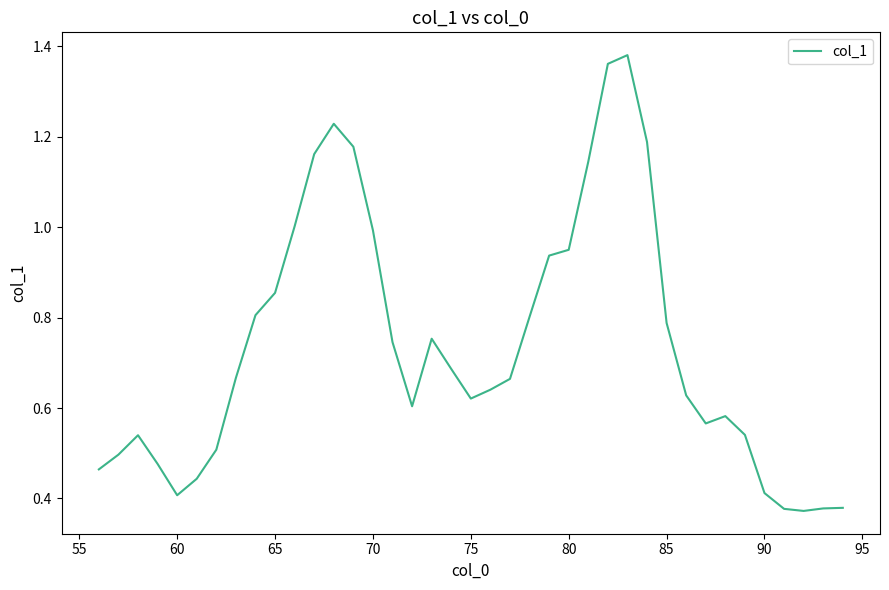

What is the difference between the maximum and minimum values?

1.0